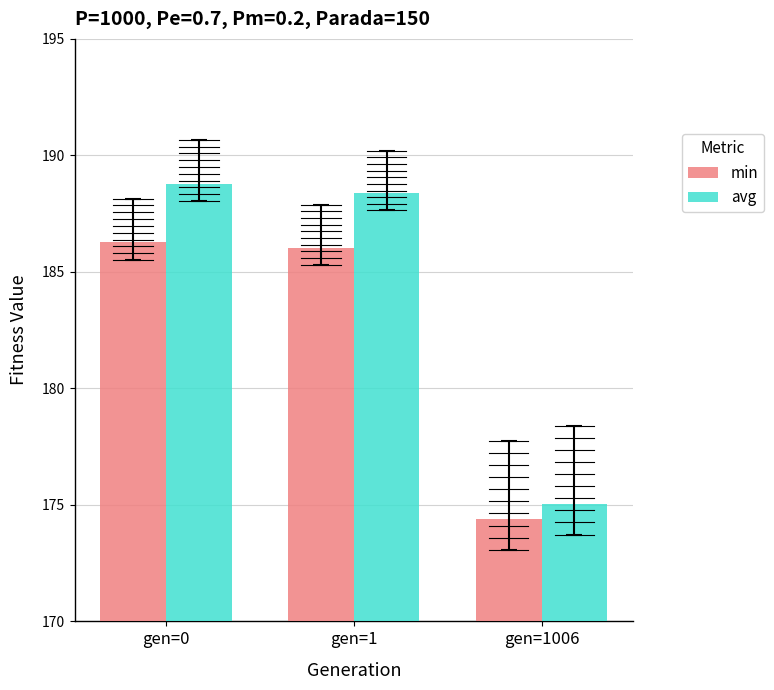

Reading left to right, what are all the values shown in this chart?

min: gen=0=186.3	gen=1=186.0	gen=1006=174.4
avg: gen=0=188.8	gen=1=188.4	gen=1006=175.1